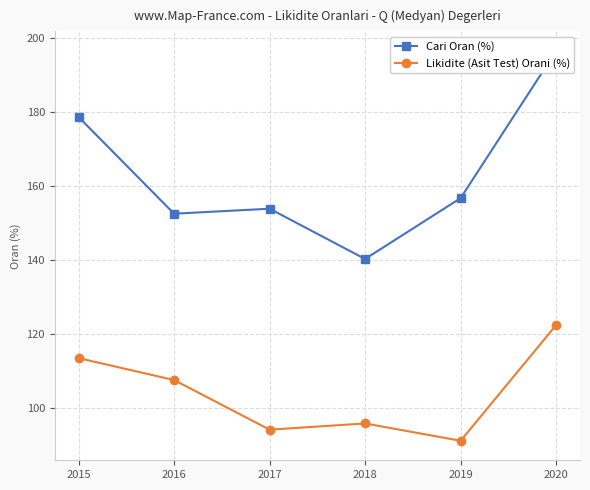

Reading right to left, list all the values displayed in this chart.

Cari Oran (%): 2020=196.4	2019=156.7	2018=140.3	2017=153.8	2016=152.5	2015=178.5
Likidite (Asit Test) Orani (%): 2020=122.4	2019=91.2	2018=95.9	2017=94.2	2016=107.6	2015=113.5